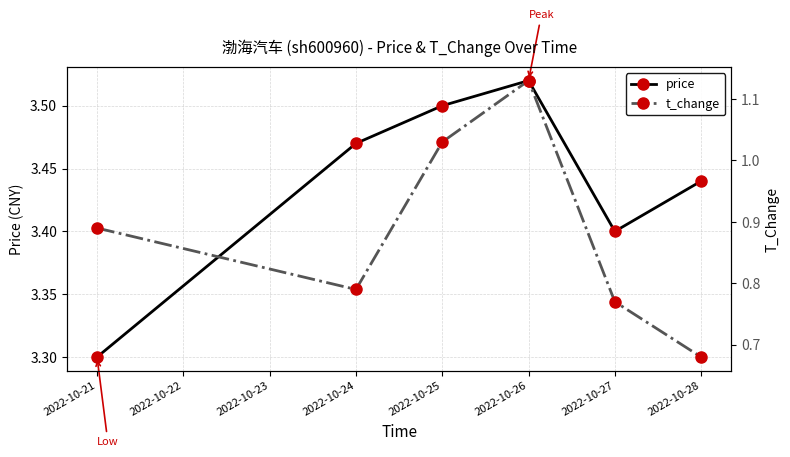

What are all the series names shown in the legend?

price, t_change